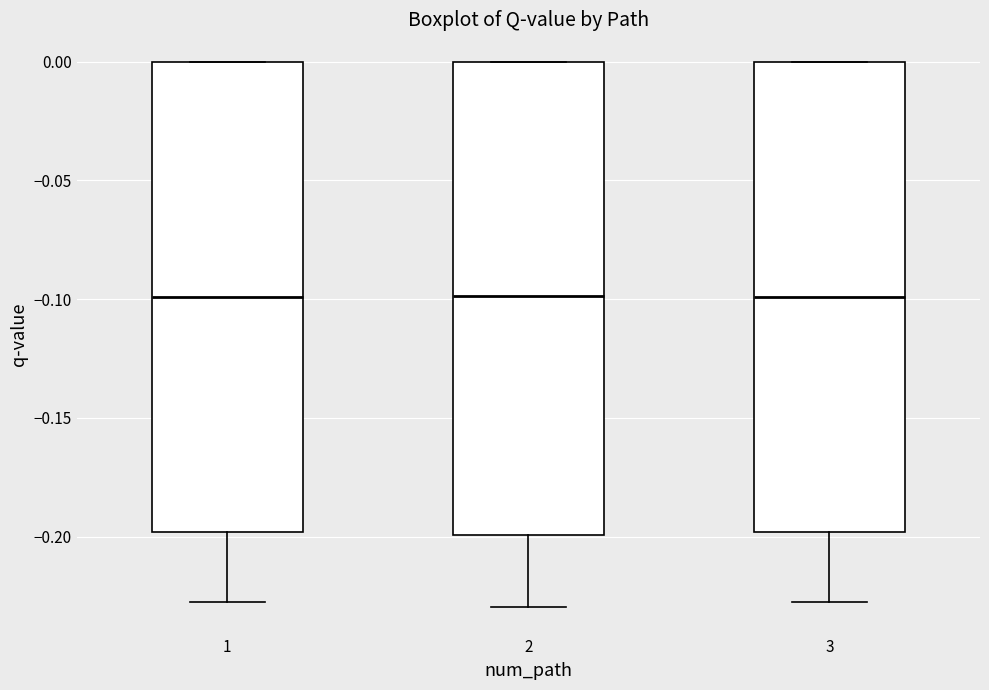

Reading left to right, read every box against the y-axis: the position of its median line, the range the box covers, and the ends of its whiskers. The values are not printed on the chart, so give them approximately, as read against the axis.

1: median -0.10, box -0.20 to 0.00, whiskers -0.23 to 0.00
2: median -0.10, box -0.20 to 0.00, whiskers -0.23 to 0.00
3: median -0.10, box -0.20 to 0.00, whiskers -0.23 to 0.00